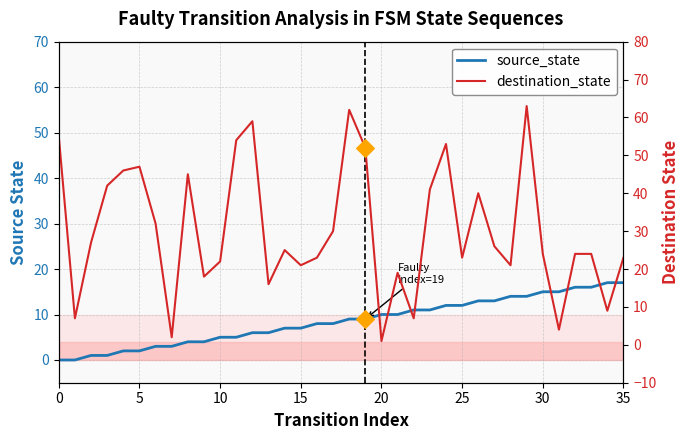

Which series reaches the minimum Y coordinate?

source_state